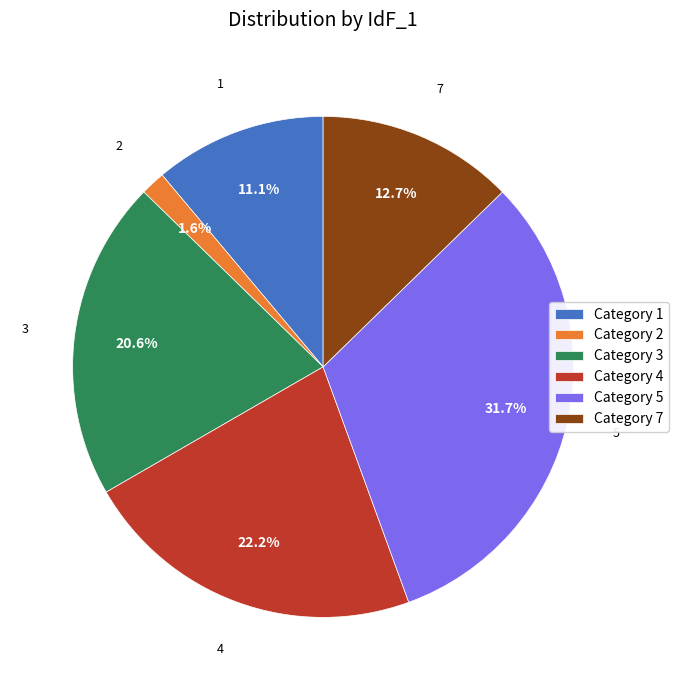

Combined, what portion of the pie is Category 3 and Category 2?

22.2%